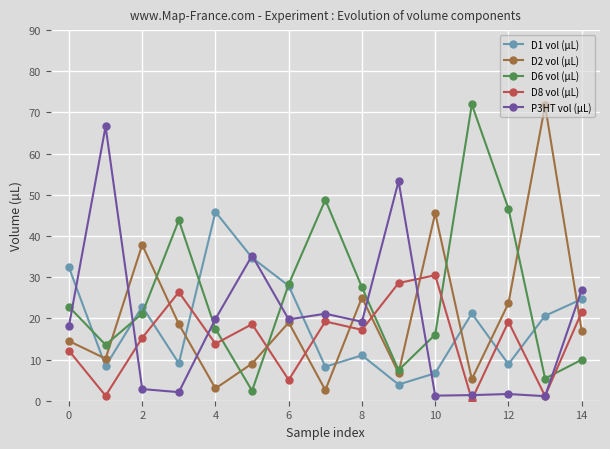

True or false: D1 vol (µL) has more than 1 interior local peaks.

True